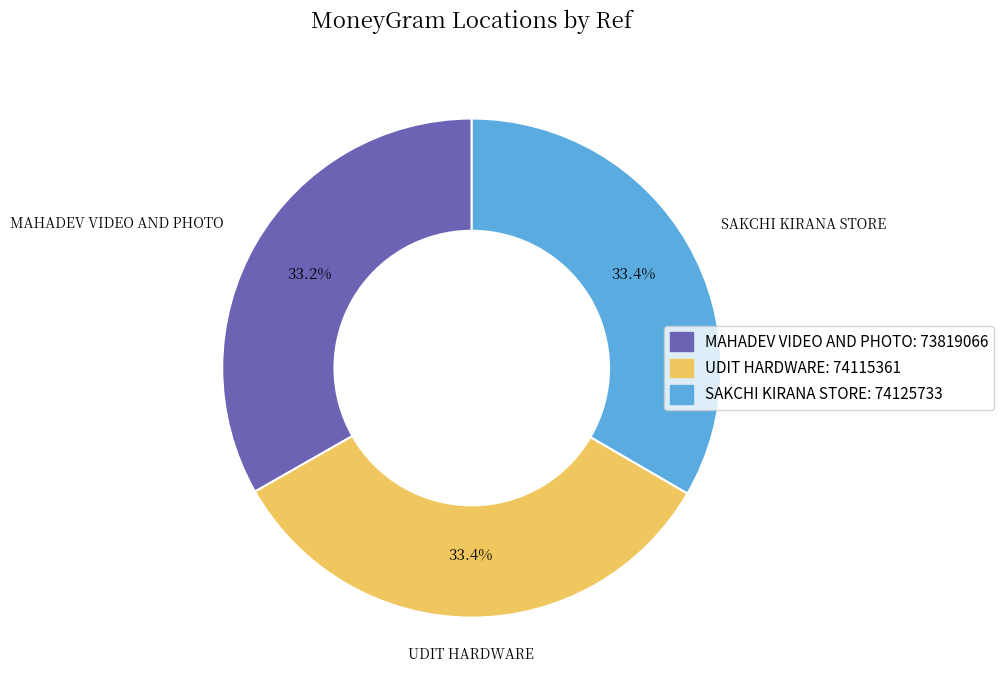

Do UDIT HARDWARE and MAHADEV VIDEO AND PHOTO together represent more than half of the pie?

Yes